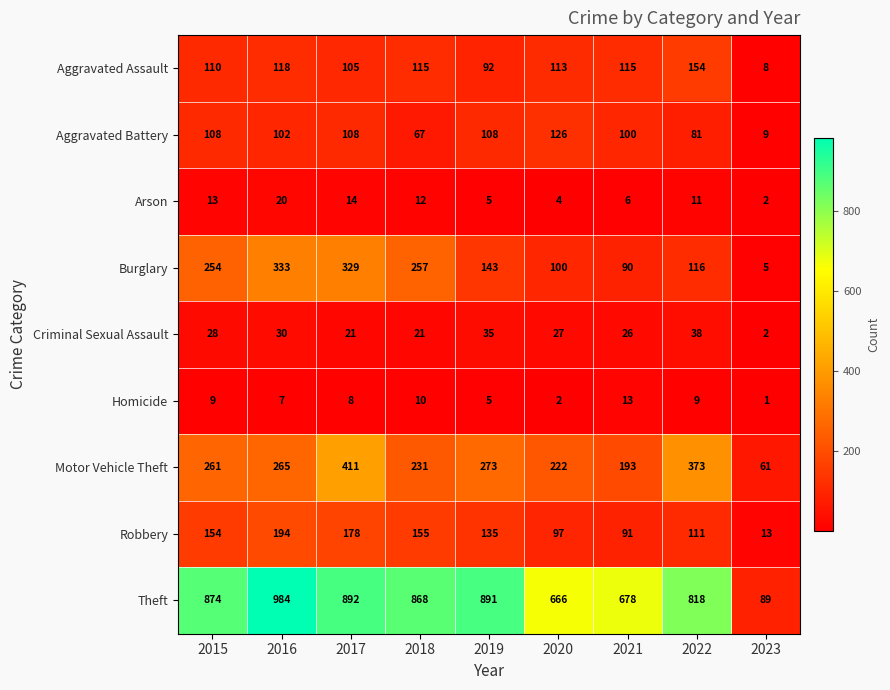

At which label does Homicide reach its peak?

2021